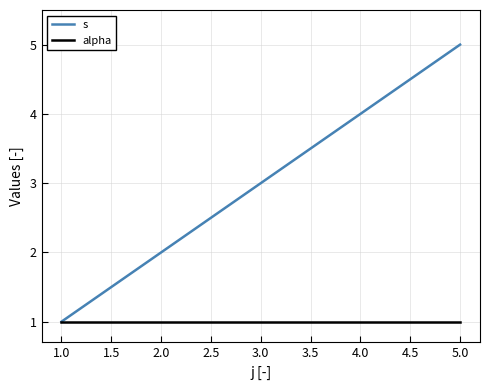

Which series has the largest total across all categories?

s